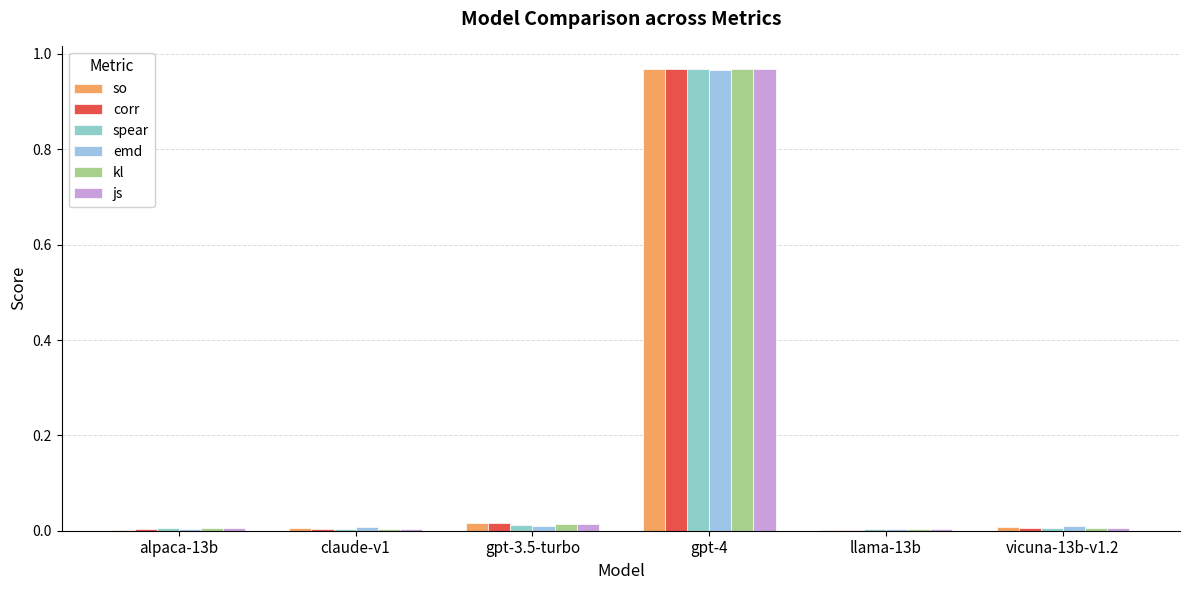

At which category does the chart reach its minimum across all series?

llama-13b